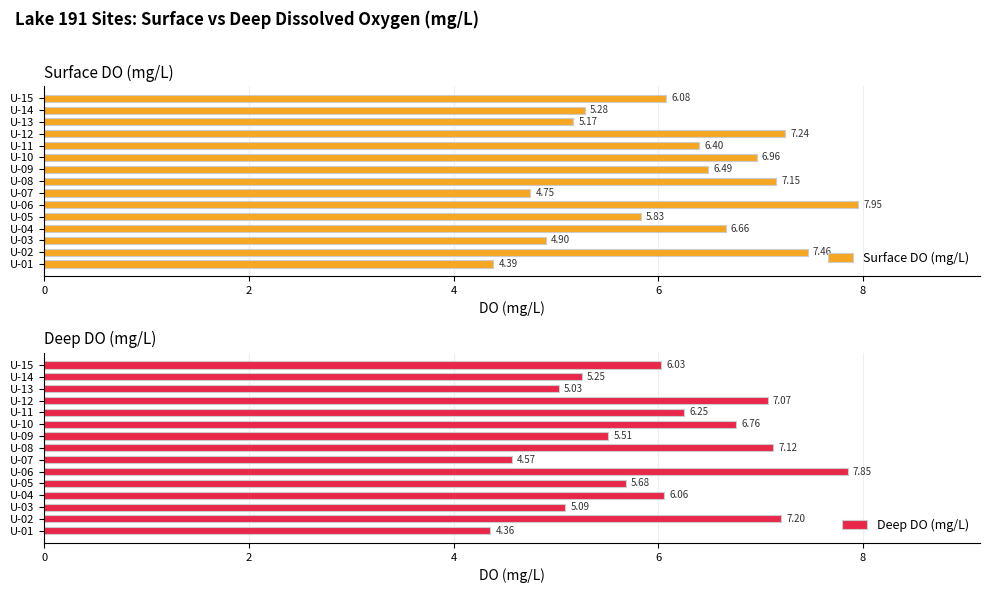

Rank the series by their average value, from lowest to highest.

Deep DO (mg/L), Surface DO (mg/L)